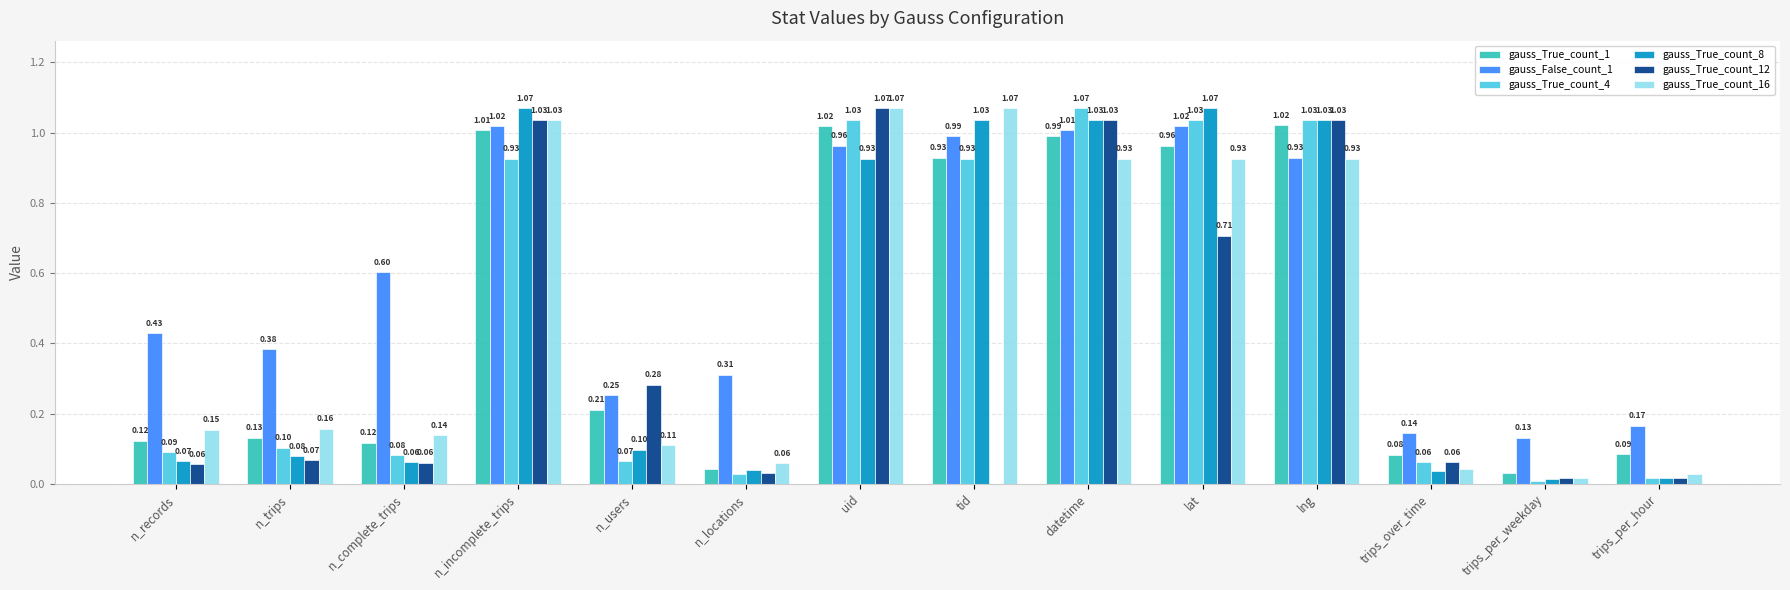

Where is gauss_True_count_1 nearest to the value 0?

trips_per_weekday